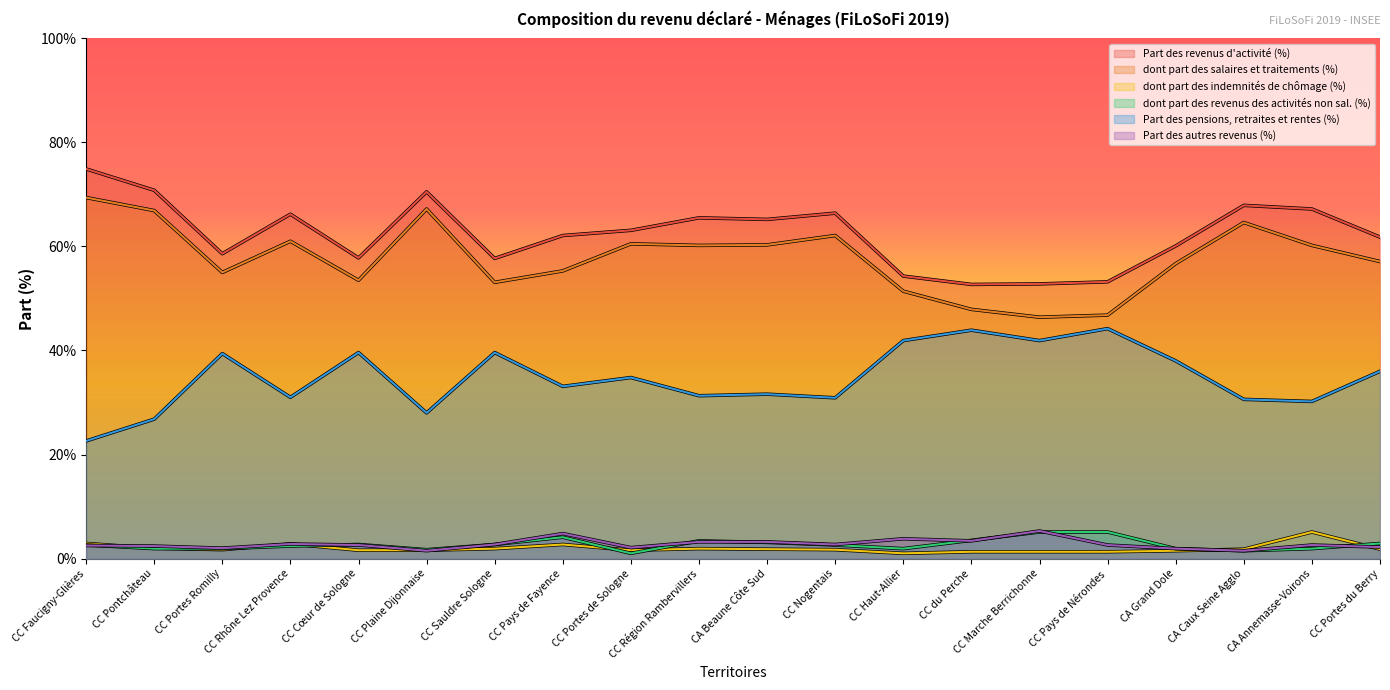

Which series has the widest spread of values?

dont part des salaires et traitements (%)